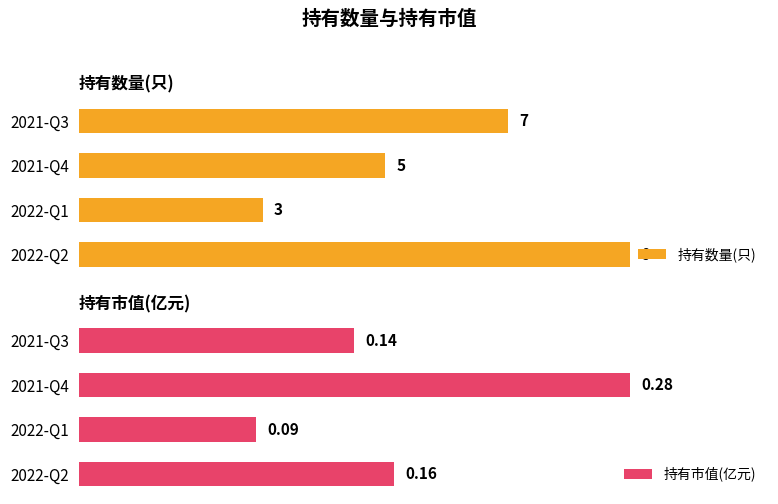

What is the lowest value of the 持有市值(亿元) series?

0.1